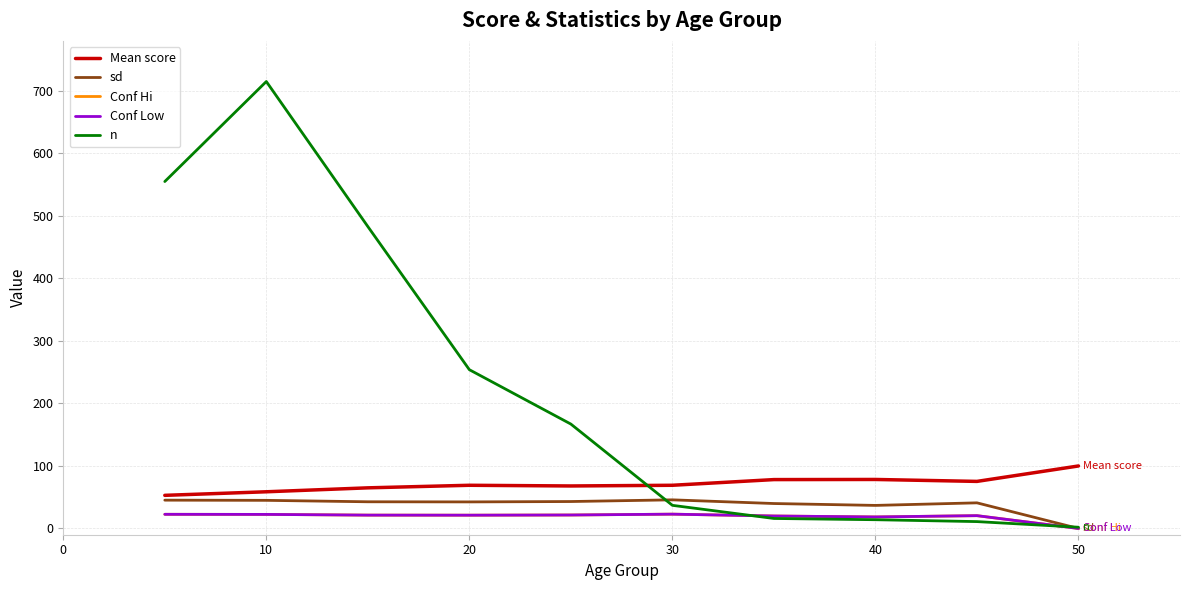

What is the difference between the maximum and minimum values in the sd series?

45.8